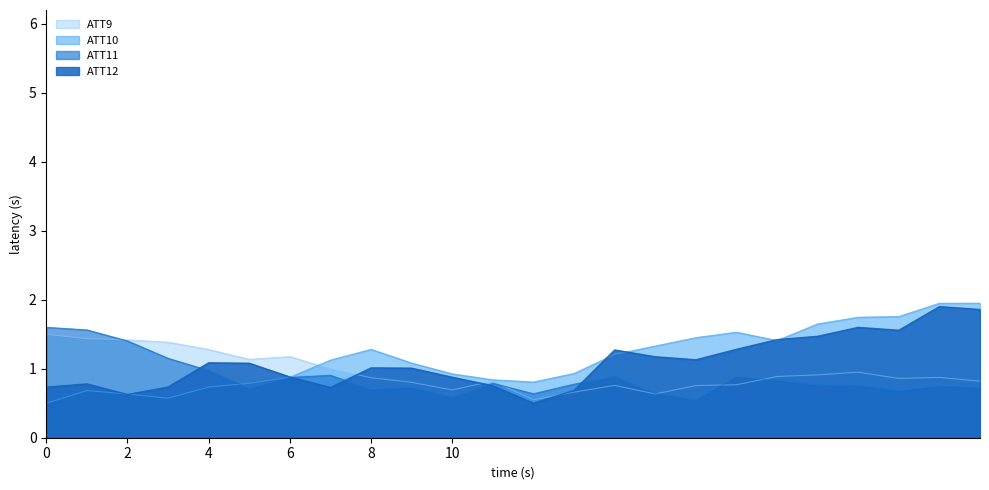

What is the difference between the ATT10 values at 6 and 1?

0.2